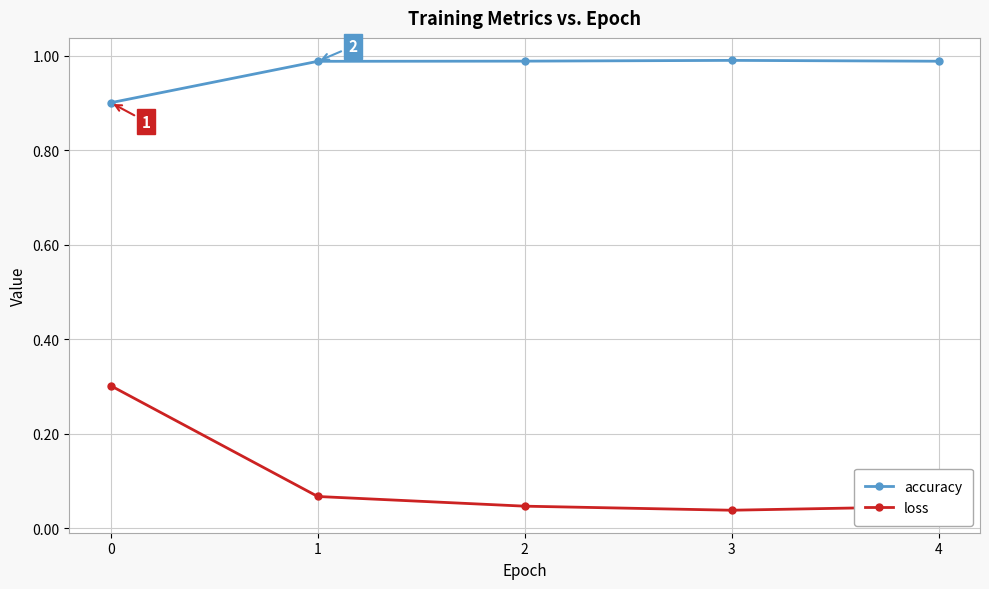

At how many categories does at least one series exceed 0?

5